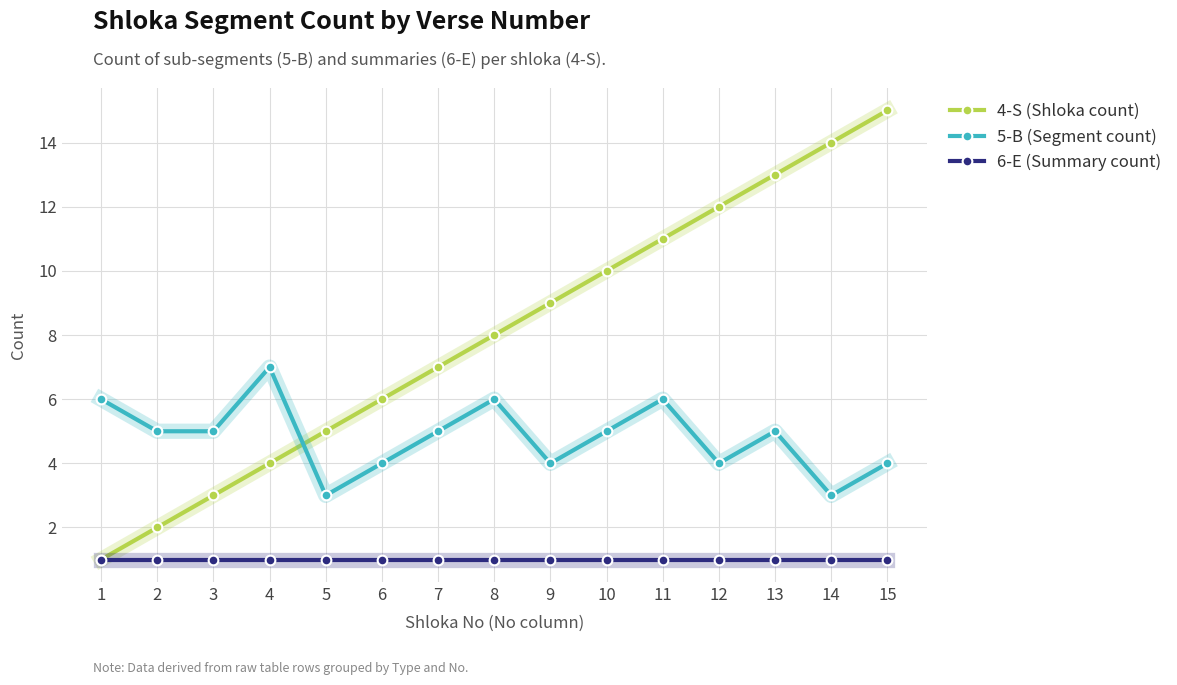

True or false: 4-S (Shloka count) has more than 1 interior local peaks.

False